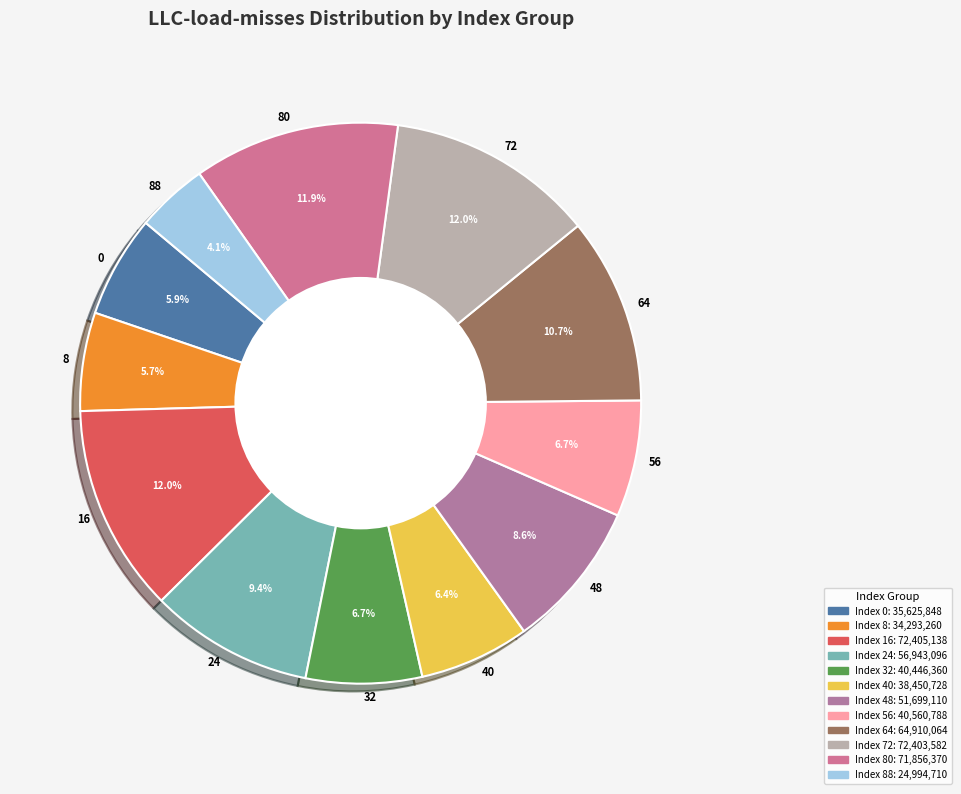

Count the number of slices in the pie.

12